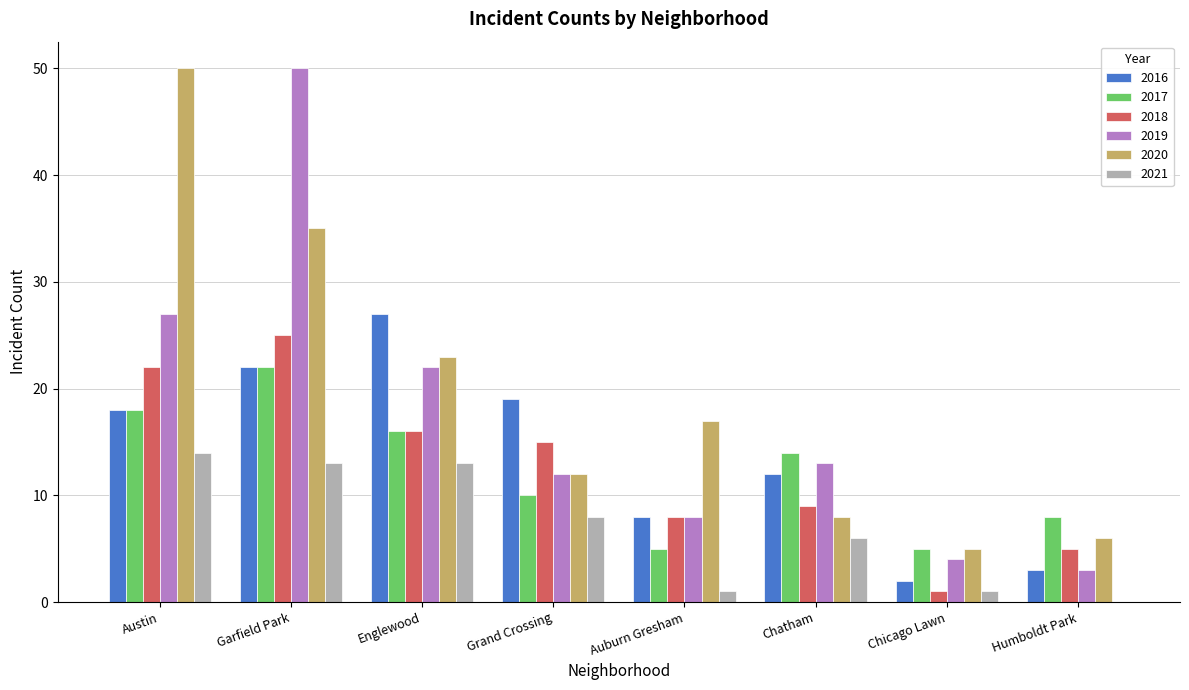

The 2017 series shows 22 at Garfield Park. True or false?

True